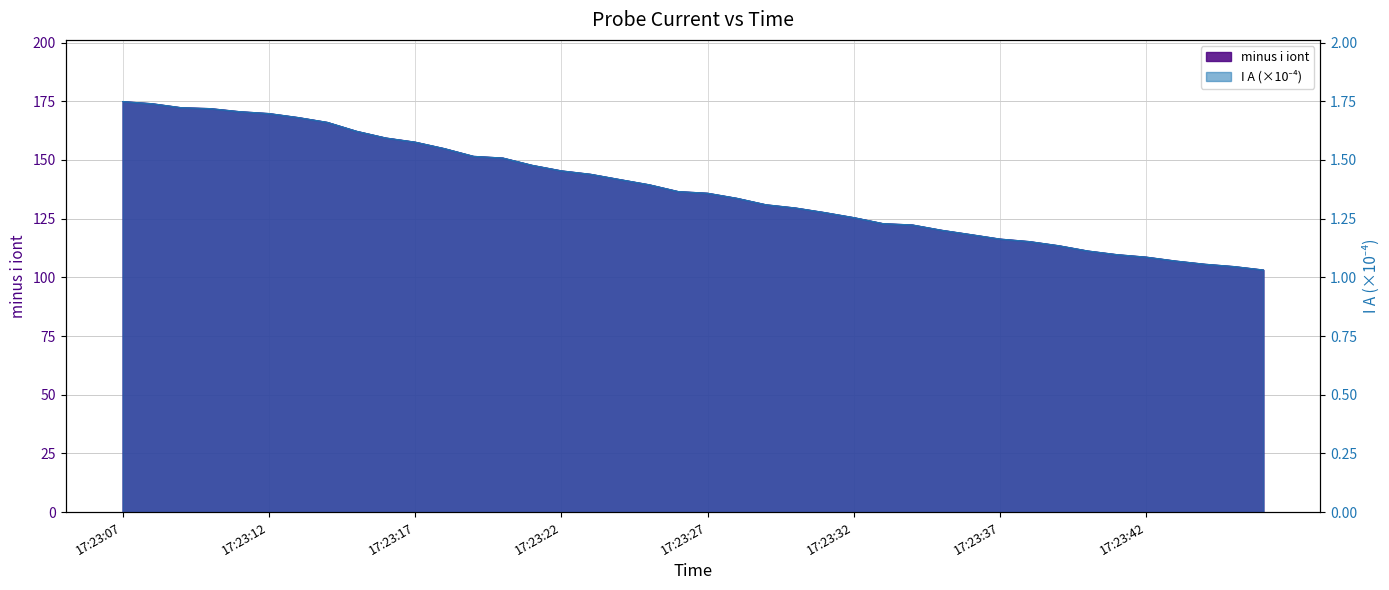

Reading left to right, extract all data points from this chart.

minus i iont: 17:23:07=174.9	17:23:08=174.0	17:23:09=172.3	17:23:10=171.9	17:23:11=170.6	17:23:12=169.8	17:23:13=168.1	17:23:14=166.1	17:23:15=162.3	17:23:16=159.4	17:23:17=157.6	17:23:18=154.9	17:23:19=151.6	17:23:20=150.9	17:23:21=147.8	17:23:22=145.4	17:23:23=143.9	17:23:24=141.7	17:23:25=139.5	17:23:26=136.6	17:23:27=135.9	17:23:28=133.7	17:23:29=131.0	17:23:30=129.6	17:23:31=127.6	17:23:32=125.5	17:23:33=122.9	17:23:34=122.4	17:23:35=120.1	17:23:36=118.2	17:23:37=116.3	17:23:38=115.3	17:23:39=113.5	17:23:40=111.3	17:23:41=109.7	17:23:42=108.6	17:23:43=107.0	17:23:44=105.6	17:23:45=104.6	17:23:46=103.2
I A: 17:23:07=1.7	17:23:08=1.7	17:23:09=1.7	17:23:10=1.7	17:23:11=1.7	17:23:12=1.7	17:23:13=1.7	17:23:14=1.7	17:23:15=1.6	17:23:16=1.6	17:23:17=1.6	17:23:18=1.5	17:23:19=1.5	17:23:20=1.5	17:23:21=1.5	17:23:22=1.5	17:23:23=1.4	17:23:24=1.4	17:23:25=1.4	17:23:26=1.4	17:23:27=1.4	17:23:28=1.3	17:23:29=1.3	17:23:30=1.3	17:23:31=1.3	17:23:32=1.3	17:23:33=1.2	17:23:34=1.2	17:23:35=1.2	17:23:36=1.2	17:23:37=1.2	17:23:38=1.2	17:23:39=1.1	17:23:40=1.1	17:23:41=1.1	17:23:42=1.1	17:23:43=1.1	17:23:44=1.1	17:23:45=1.0	17:23:46=1.0